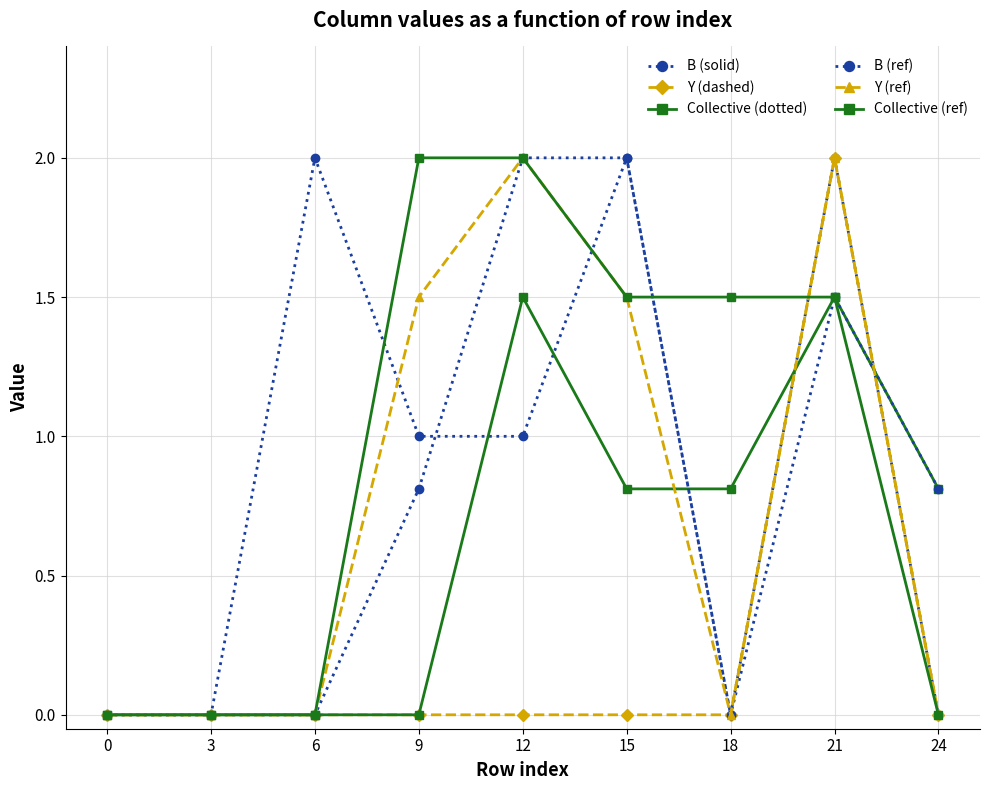

How many series are shown in this chart?

6